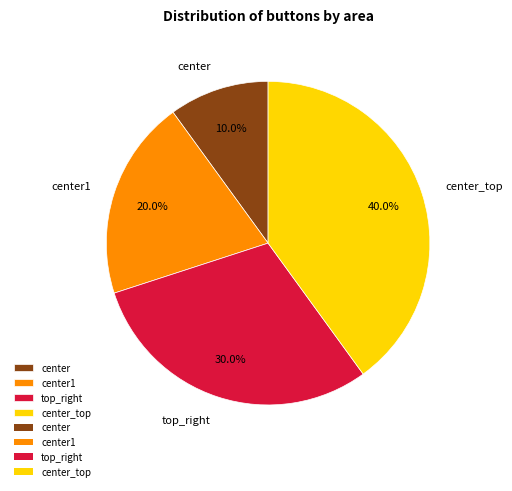

Is there any slice that represents more than half of the pie?

No